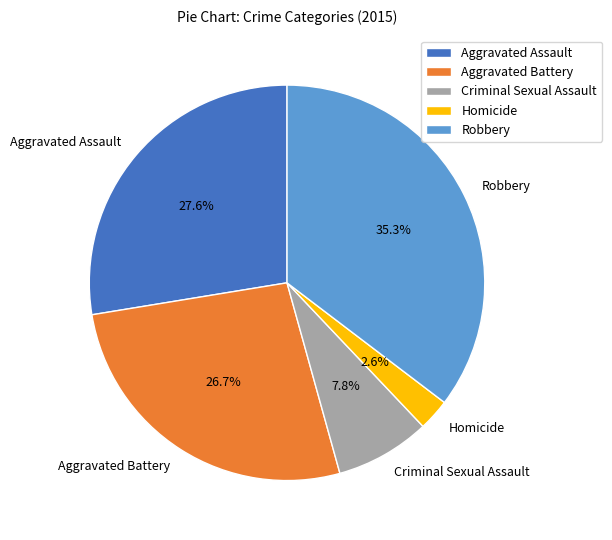

What portion of the pie excludes Aggravated Battery?

73.3%